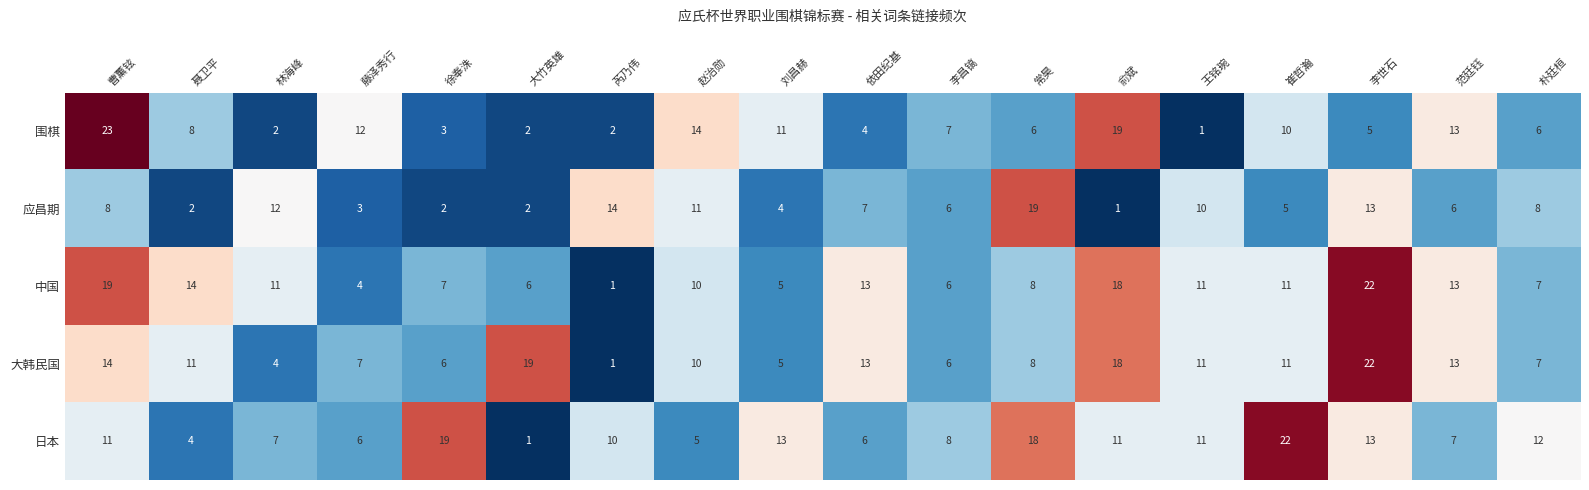

Read the 大韩民国 value at 大竹英雄, to the nearest 10.

20